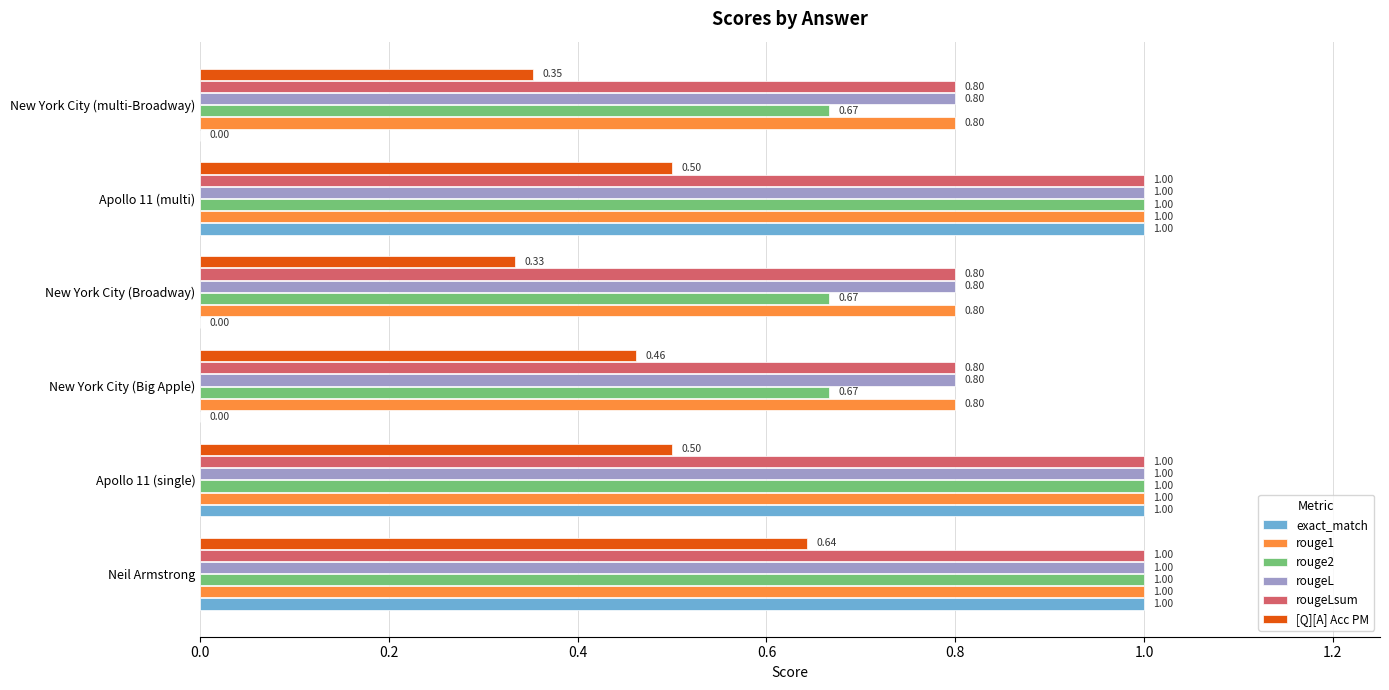

Between Apollo 11 (single) and New York City (multi-Broadway), which series saw the biggest shift?

exact_match